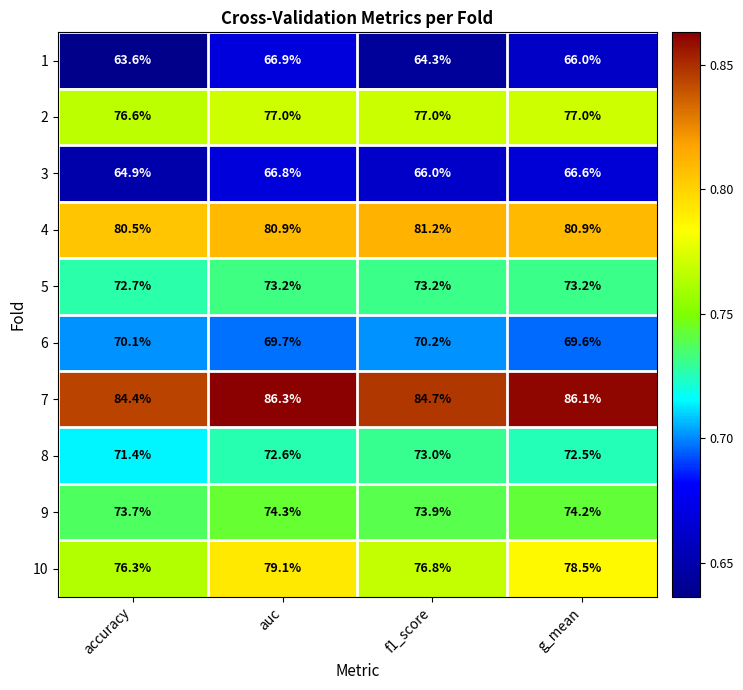

Rank the series at accuracy from lowest to highest value.

1, 3, 6, 8, 5, 9, 10, 2, 4, 7